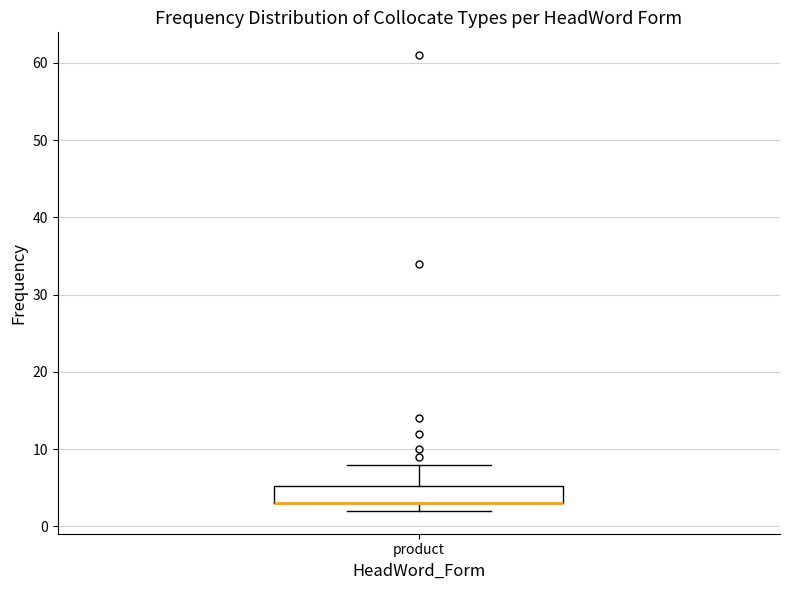

Read this box plot against the y-axis: the position of the median line, the range covered by the box, and the ends of both whiskers. The values are not printed on the chart, so give them approximately, as read against the axis.

median 3 (drawn on the box's lower edge), box 3 to 5, whiskers 2 to 8